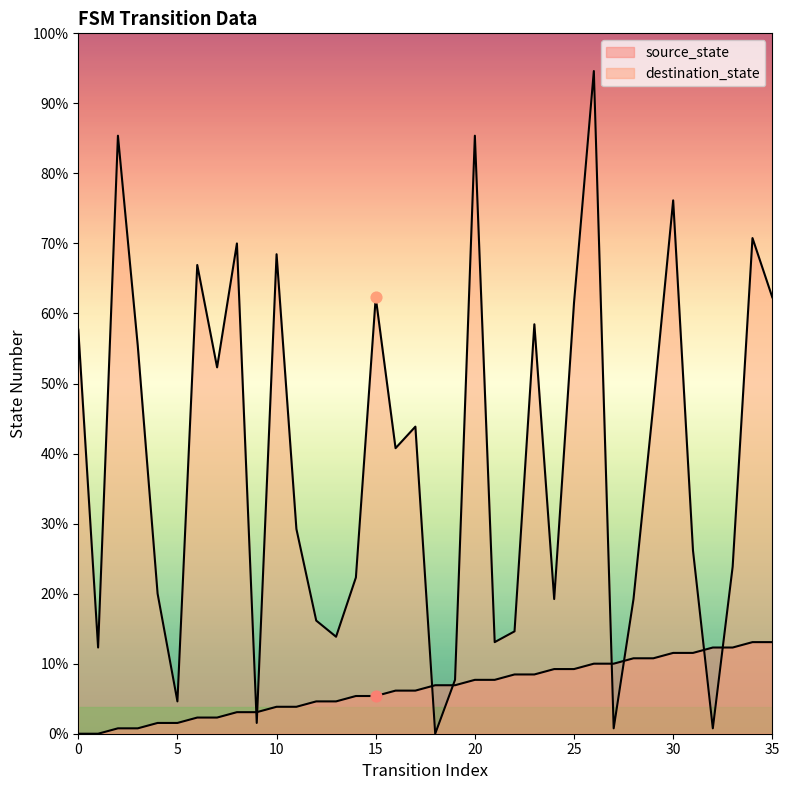

What is the total value across all series at 7?

71